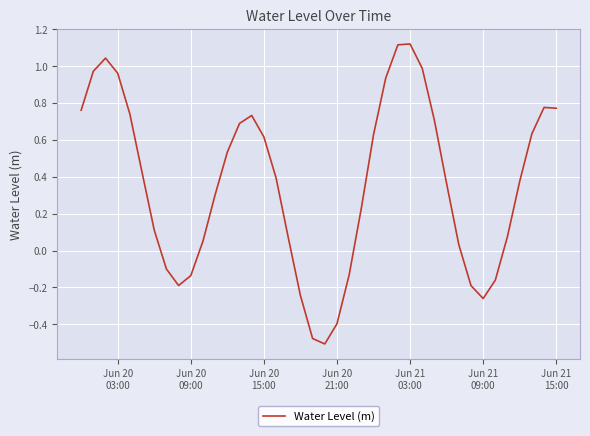

What is the difference between the maximum and minimum values?

1.6